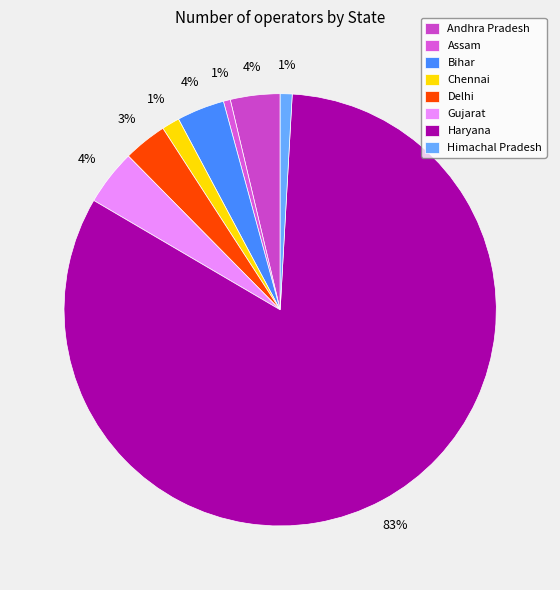

To the nearest percent, what percentage of the pie is Haryana?

83%